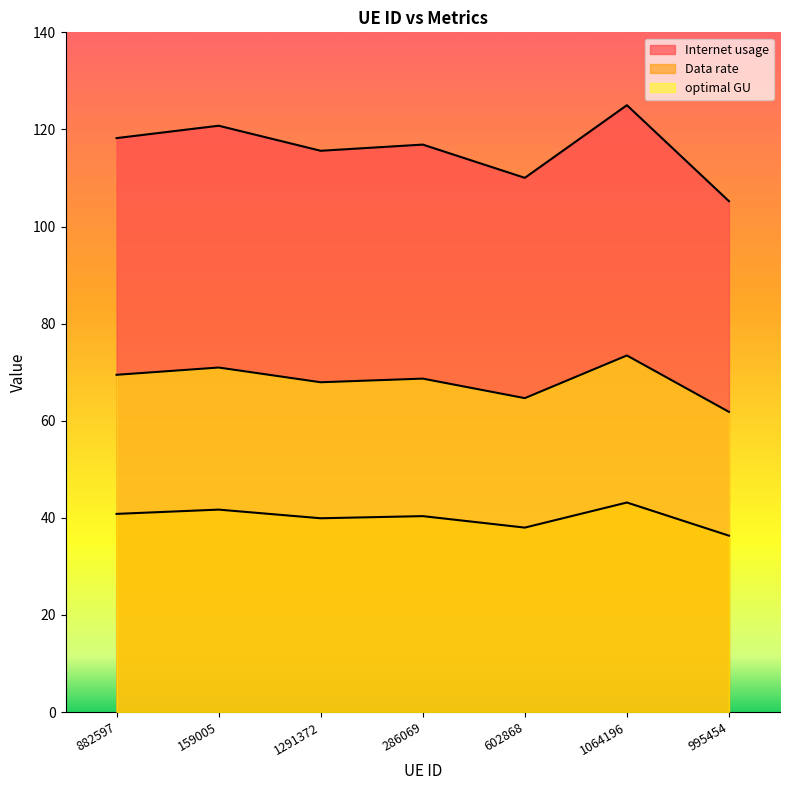

In Data rate, how many points are lower than both neighbors (excluding endpoints)?

2